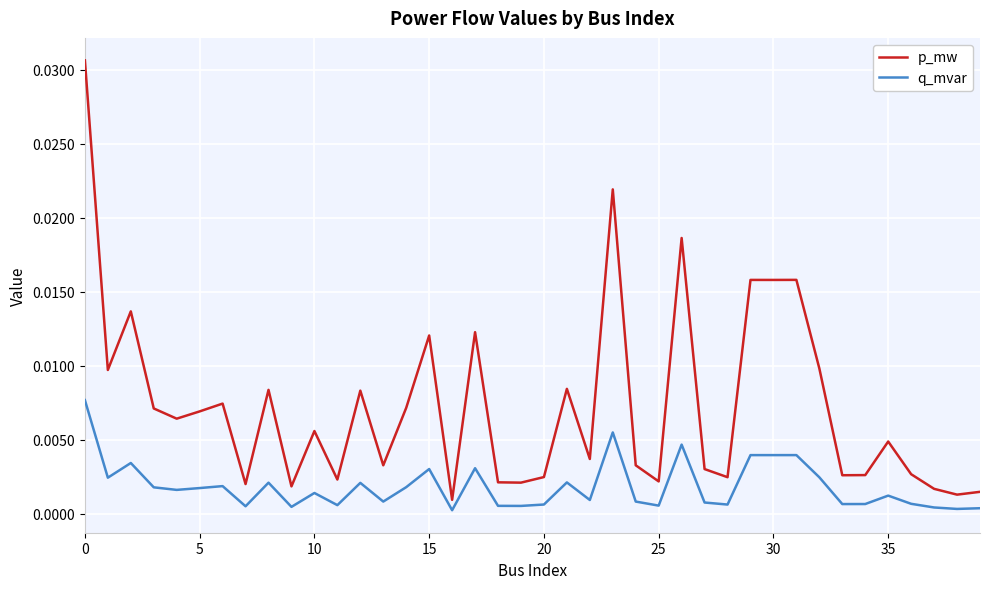

Rank the series by their maximum value, from highest to lowest.

p_mw, q_mvar